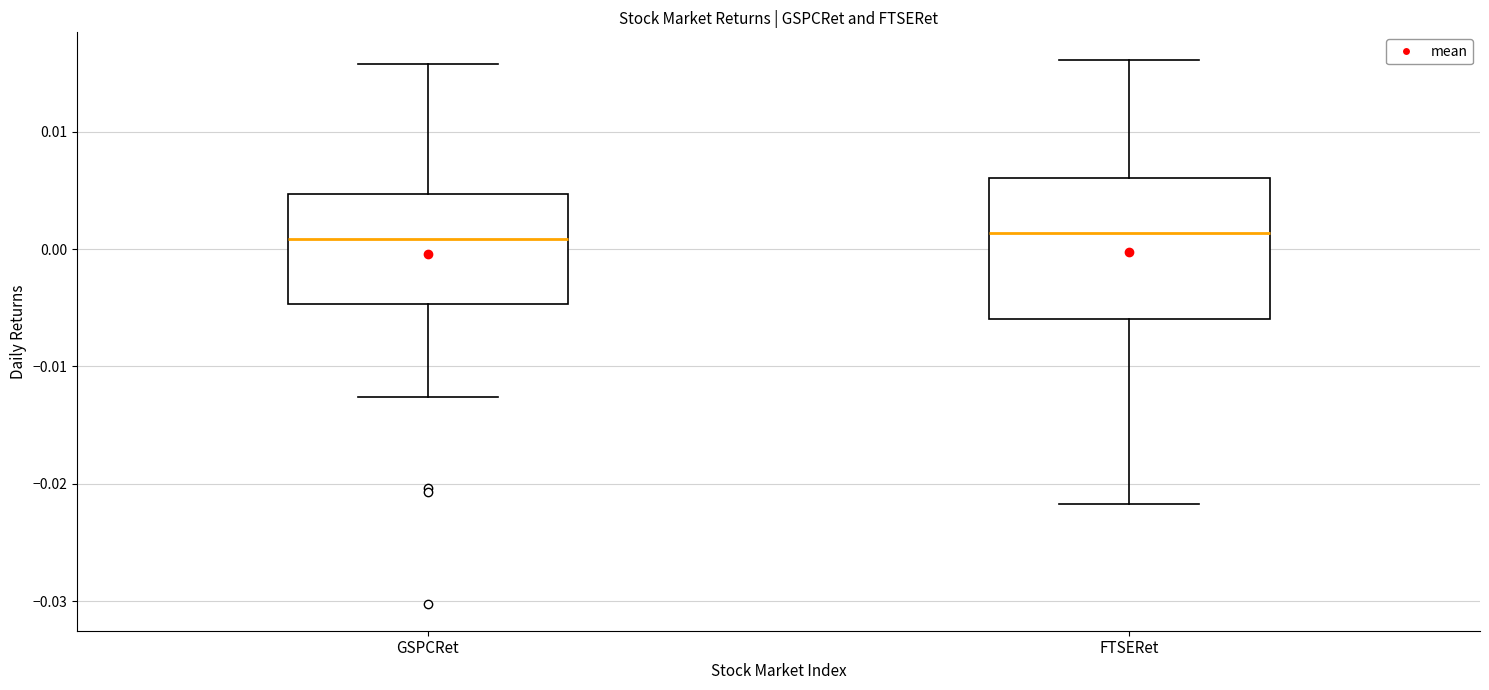

Reading left to right, transcribe this box plot: for each box, give where its median line is, the range the box spans, and where its two whiskers end, as read against the y-axis. The values are not printed on the chart, so give them approximately, as read against the axis.

GSPCRet: median 0.001, box -0.005 to 0.005, whiskers -0.013 to 0.016
FTSERet: median 0.001, box -0.006 to 0.006, whiskers -0.022 to 0.016